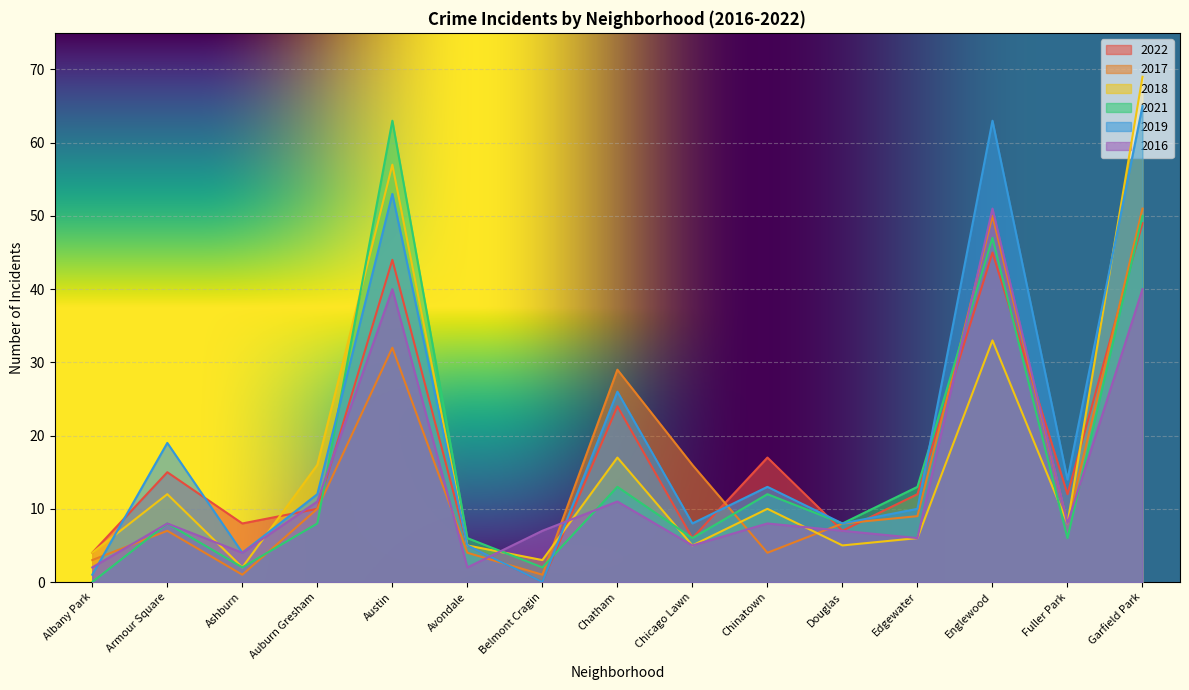

Which series has the widest spread of values?

2018